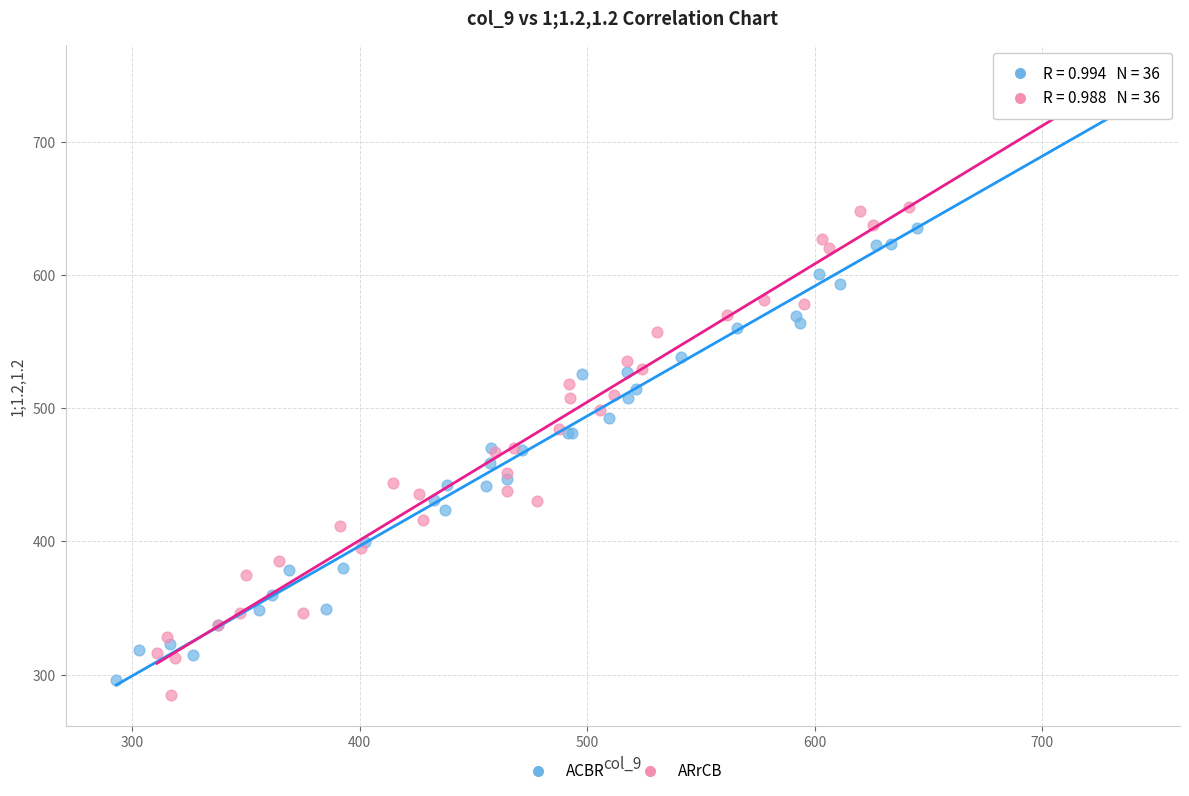

Which series contains the highest Y value?

ARrCB